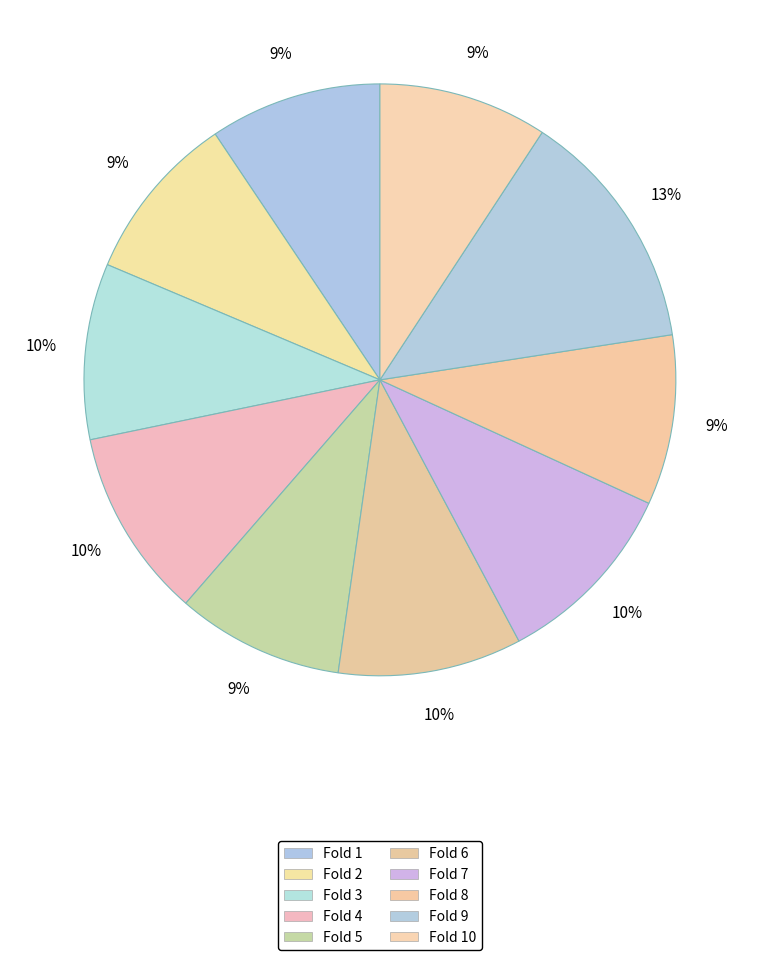

Count the number of slices in the pie.

10